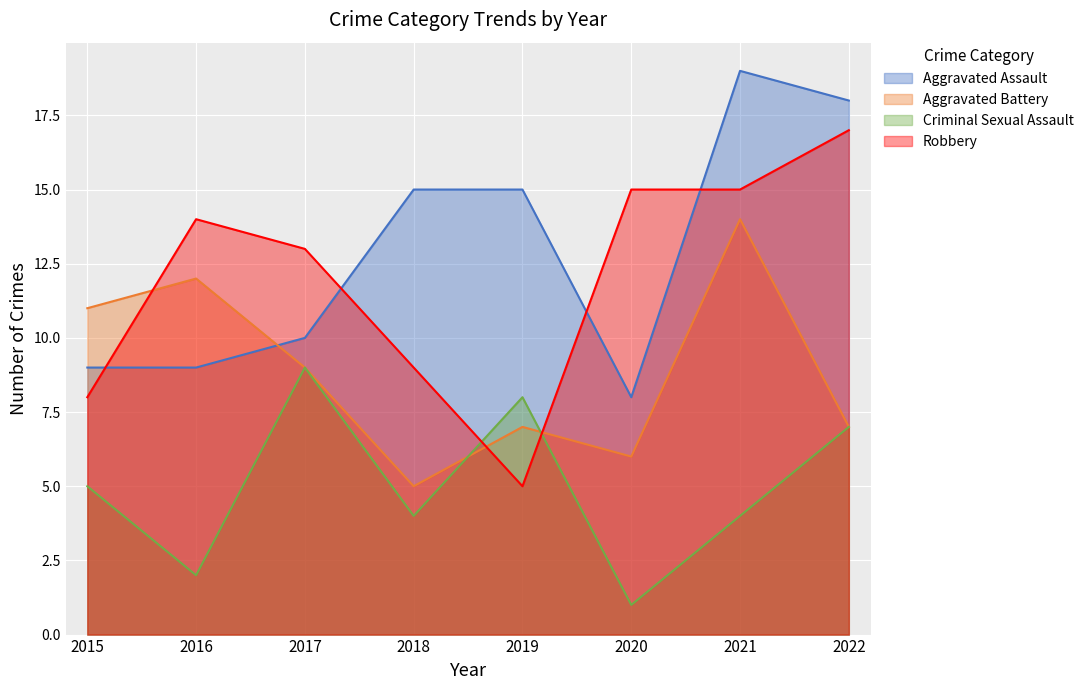

Reading left to right, what are all the values shown in this chart?

Aggravated Assault: 2015=9	2016=9	2017=10	2018=15	2019=15	2020=8	2021=19	2022=18
Aggravated Battery: 2015=11	2016=12	2017=9	2018=5	2019=7	2020=6	2021=14	2022=7
Criminal Sexual Assault: 2015=5	2016=2	2017=9	2018=4	2019=8	2020=1	2021=4	2022=7
Robbery: 2015=8	2016=14	2017=13	2018=9	2019=5	2020=15	2021=15	2022=17